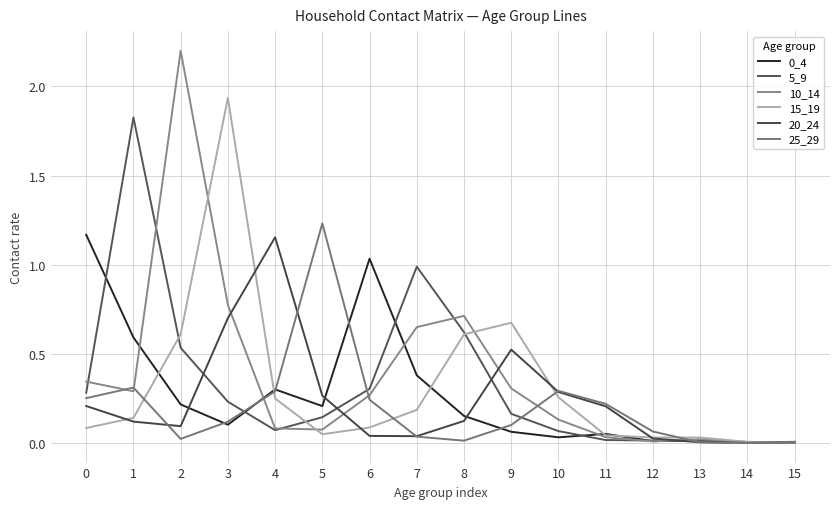

Reading left to right, what are all the values shown in this chart?

0_4: 0=1.2	1=0.6	2=0.2	3=0.1	4=0.3	5=0.2	6=1.0	7=0.4	8=0.2	9=0.1	10=0.0	11=0.1	12=0.0	13=0.0	14=0.0	15=0.0
5_9: 0=0.3	1=1.8	2=0.5	3=0.2	4=0.1	5=0.1	6=0.3	7=1.0	8=0.6	9=0.2	10=0.1	11=0.0	12=0.0	13=0.0	14=0.0	15=0.0
10_14: 0=0.3	1=0.3	2=2.2	3=0.8	4=0.1	5=0.1	6=0.3	7=0.7	8=0.7	9=0.3	10=0.1	11=0.0	12=0.0	13=0.0	14=0.0	15=0.0
15_19: 0=0.1	1=0.1	2=0.6	3=1.9	4=0.3	5=0.1	6=0.1	7=0.2	8=0.6	9=0.7	10=0.3	11=0.0	12=0.0	13=0.0	14=0.0	15=0.0
20_24: 0=0.2	1=0.1	2=0.1	3=0.7	4=1.2	5=0.3	6=0.0	7=0.0	8=0.1	9=0.5	10=0.3	11=0.2	12=0.0	13=0.0	14=0.0	15=0.0
25_29: 0=0.3	1=0.3	2=0.0	3=0.1	4=0.3	5=1.2	6=0.2	7=0.0	8=0.0	9=0.1	10=0.3	11=0.2	12=0.1	13=0.0	14=0.0	15=0.0